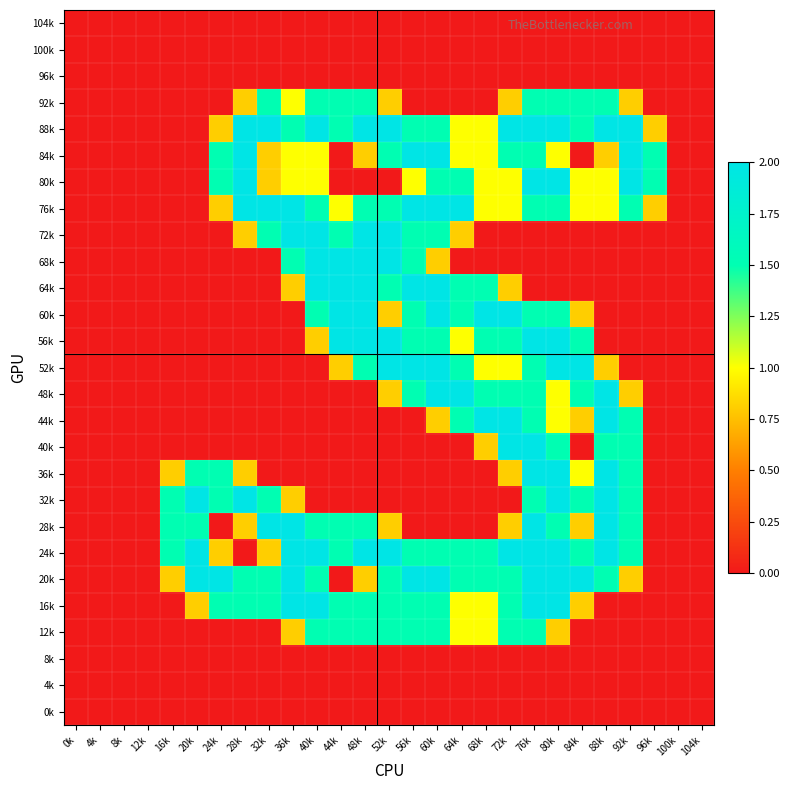

Which has a higher value, 92k or 0k?

92k